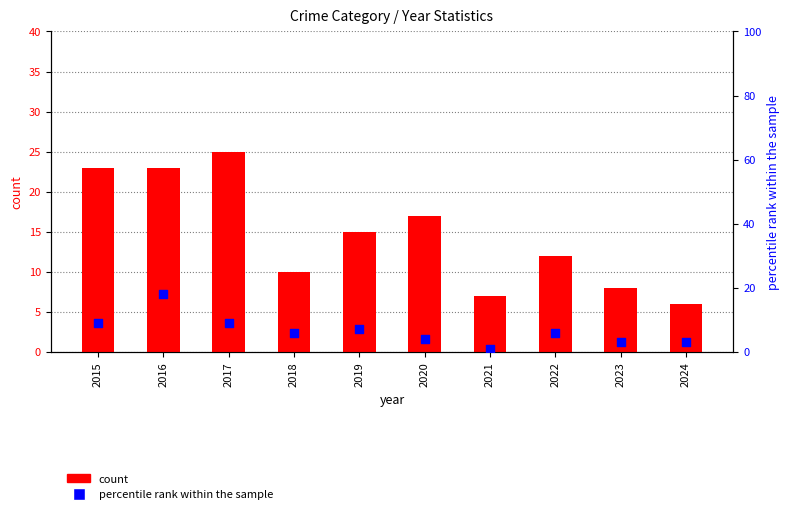

Which series contains the lowest Y value?

percentile rank within the sample